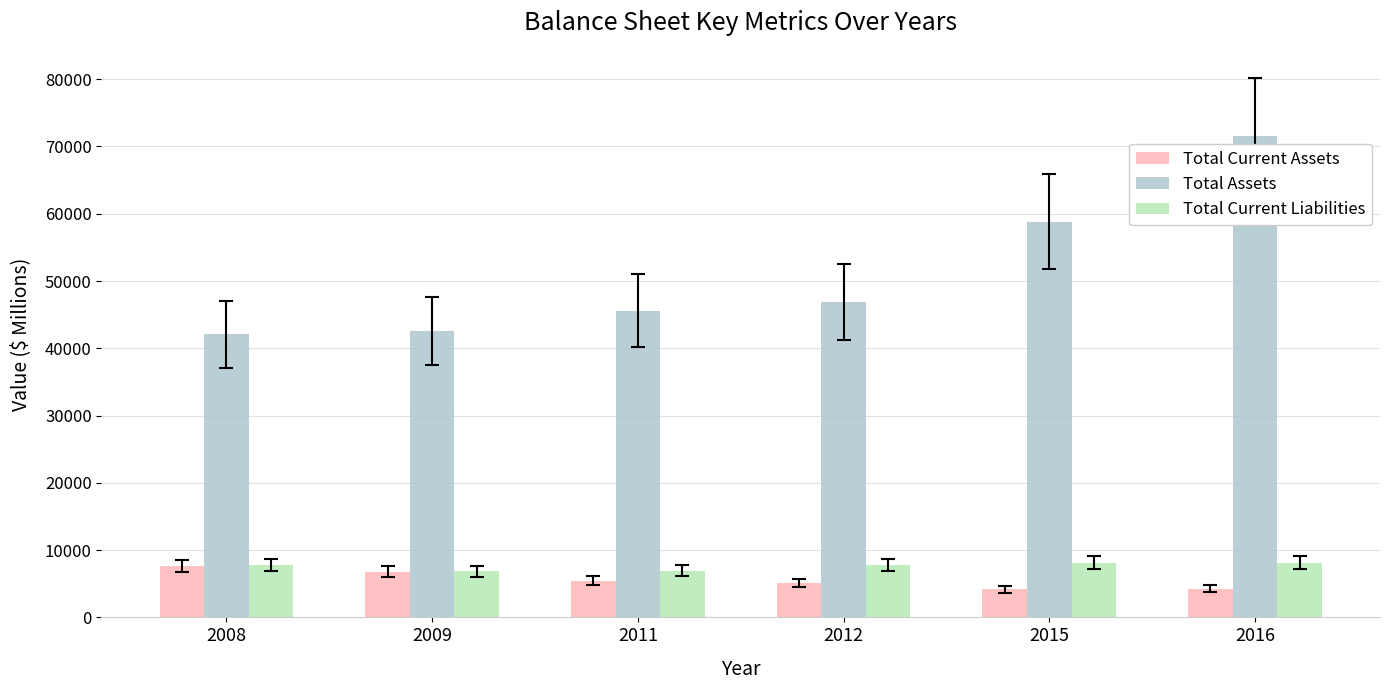

What is the average value of the Total Current Assets series?

5581